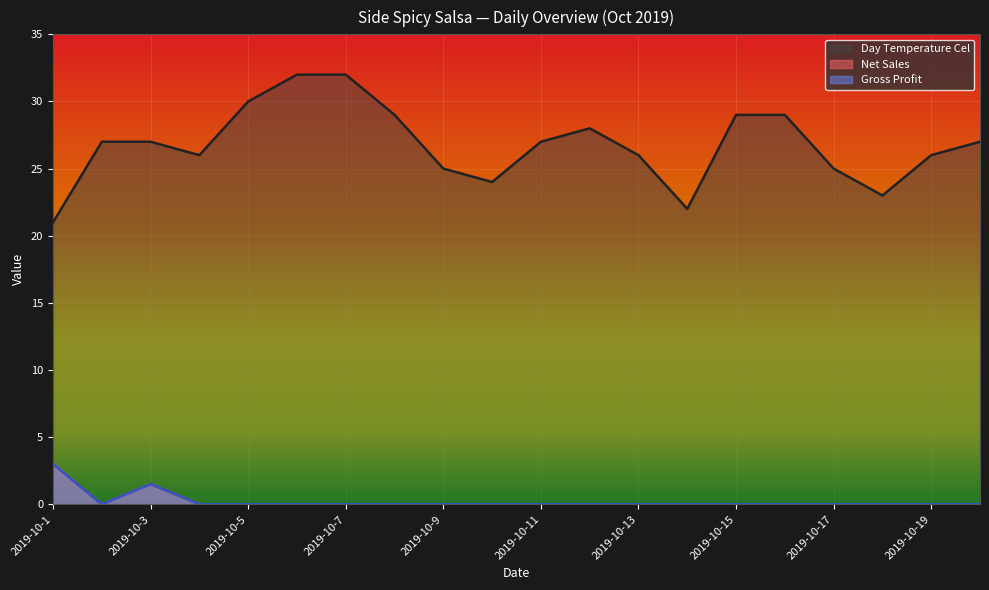

Which series has the widest spread of values?

Day Temperature Cel